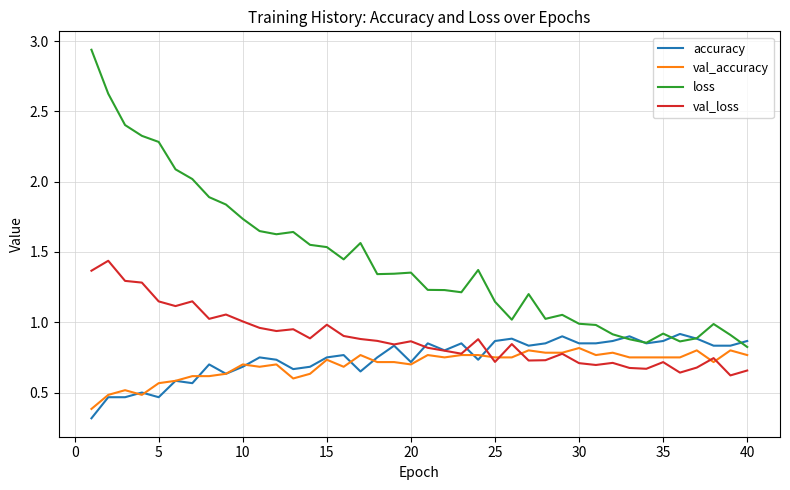

What is the smallest value displayed?

0.3